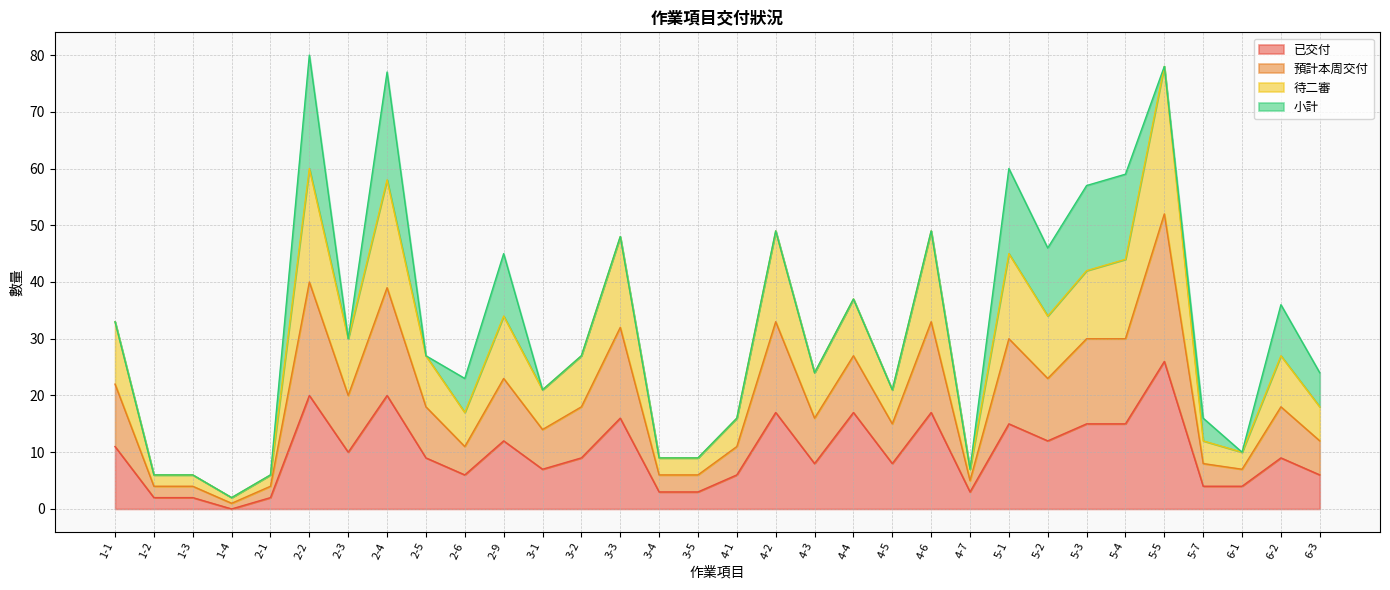

What is the highest value of the 已交付 series?

26